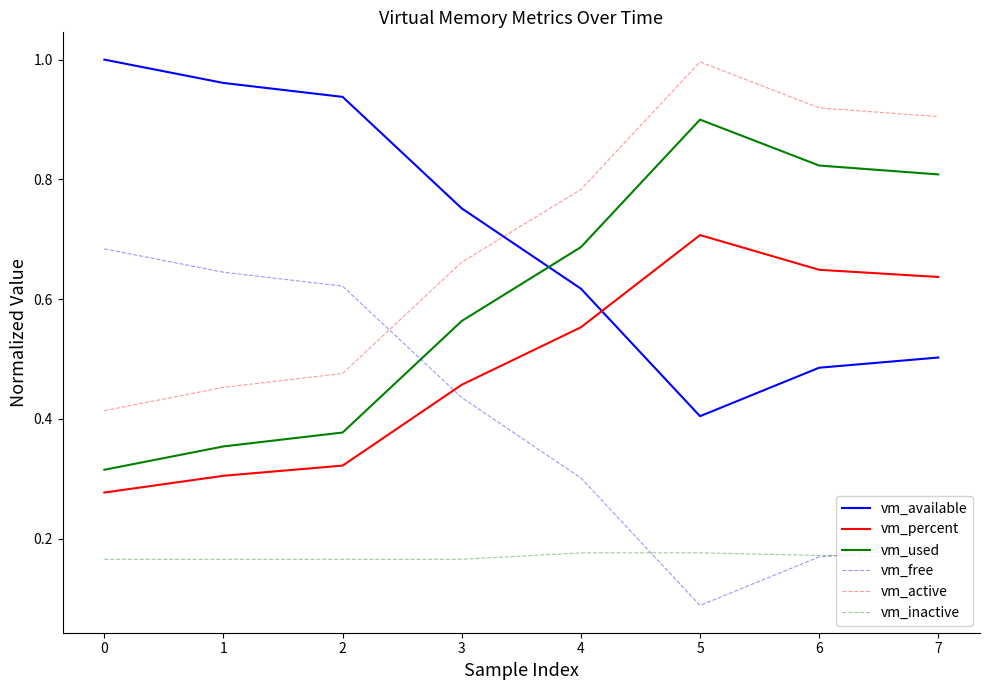

Rank the categories by vm_active value from lowest to highest.

0, 1, 2, 3, 4, 7, 6, 5